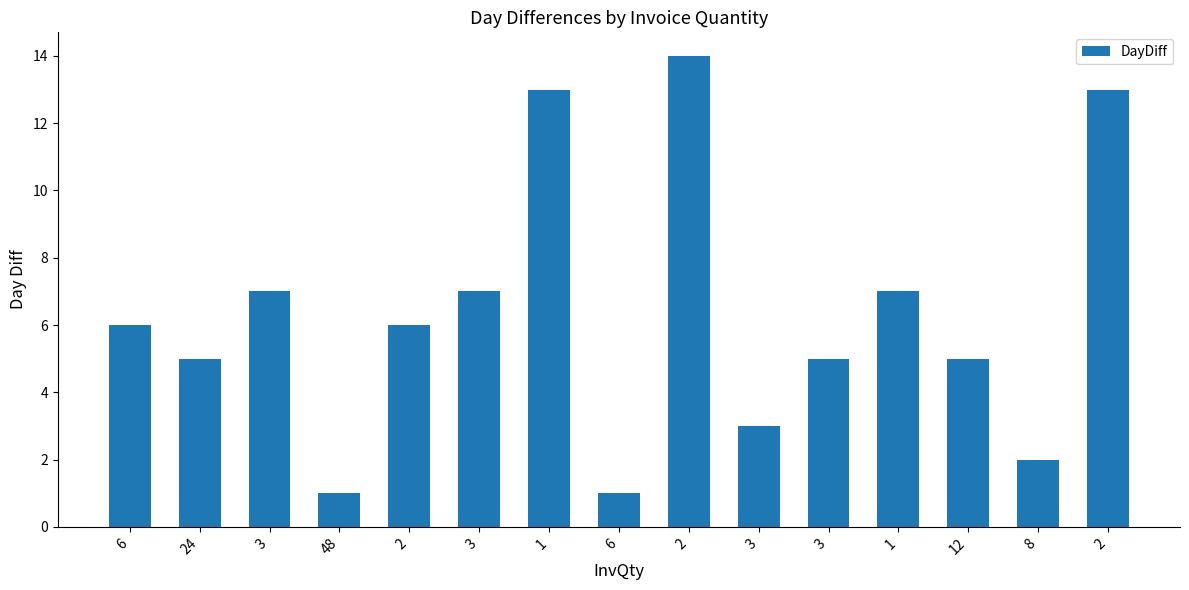

What value does the data have at 12, to the nearest 5?

5